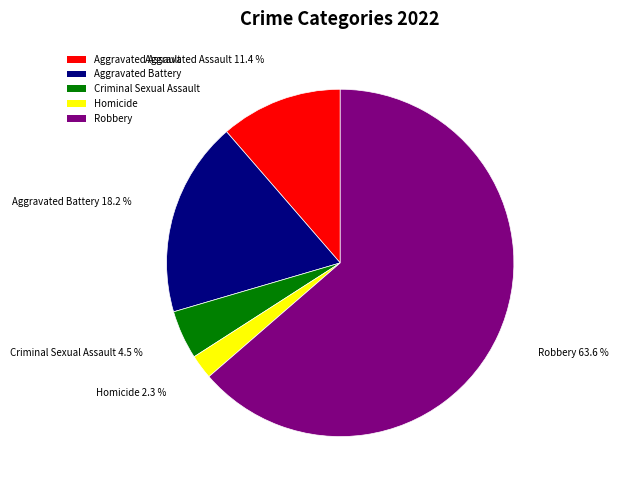

How many slices are in this pie chart?

5